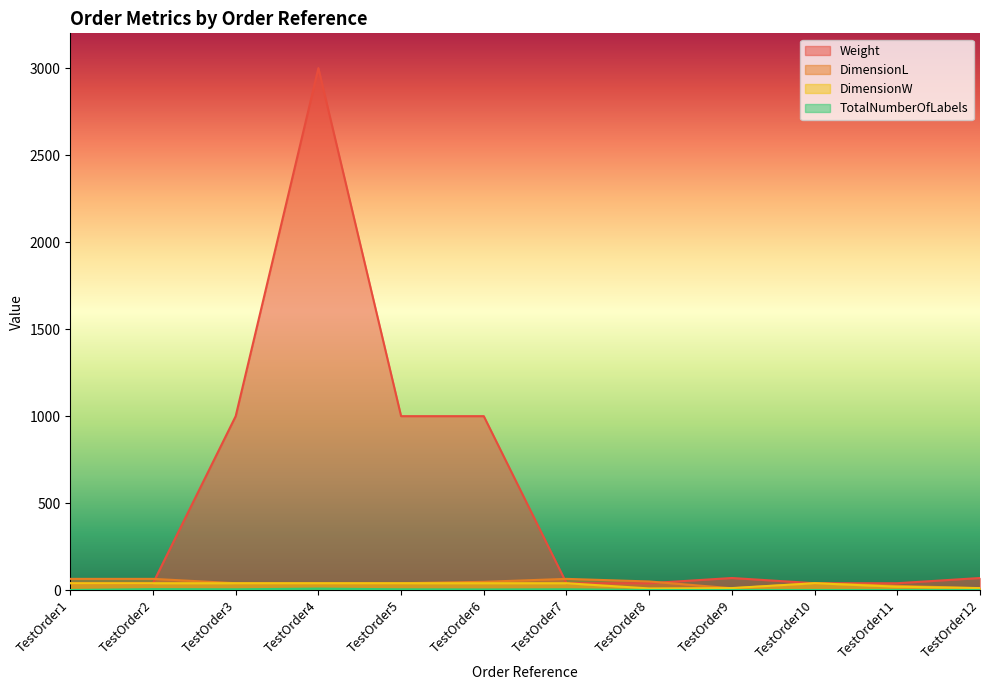

Does the chart have visible grid lines?

No